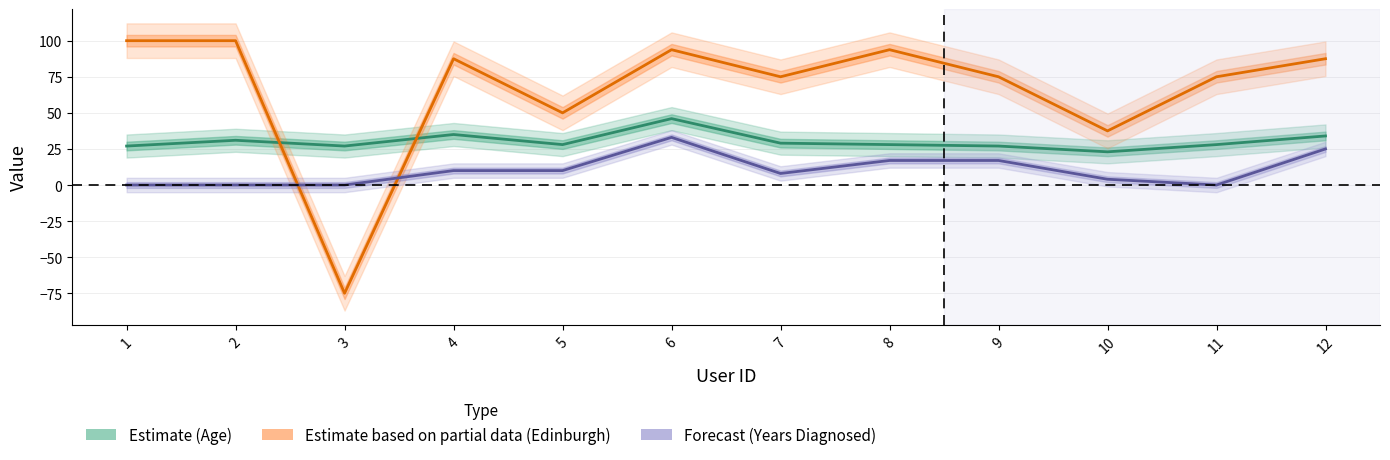

Reading left to right, list all the values displayed in this chart.

Estimate (Age): 27.0	31.0	27.0	35.0	28.0	46.0	29.0	28.0	27.0	23.0	28.0	34.0
Estimate based on partial data (Edinburgh): 100.0	100.0	-75.0	87.5	50.0	93.8	75.0	93.8	75.0	37.5	75.0	87.5
Forecast (Years Diagnosed): 0.0	0.0	0.0	10.0	10.0	33.0	8.0	17.0	17.0	4.0	0.0	25.0